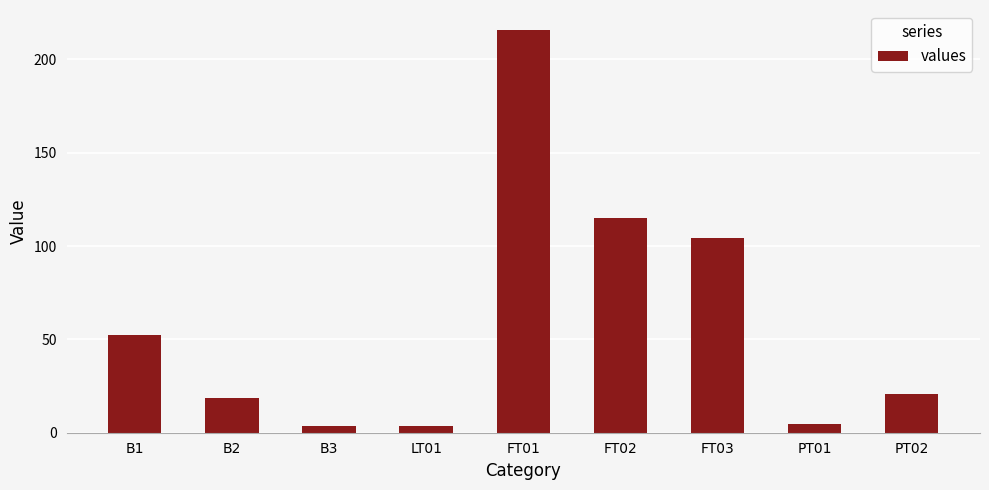

What is the label of the 2nd bar from the left?

B2